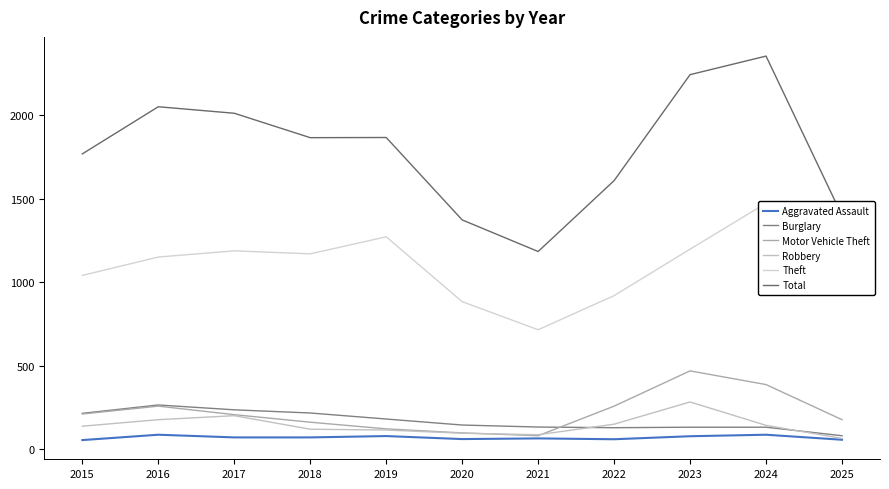

True or false: Total and Theft cross at least once.

False